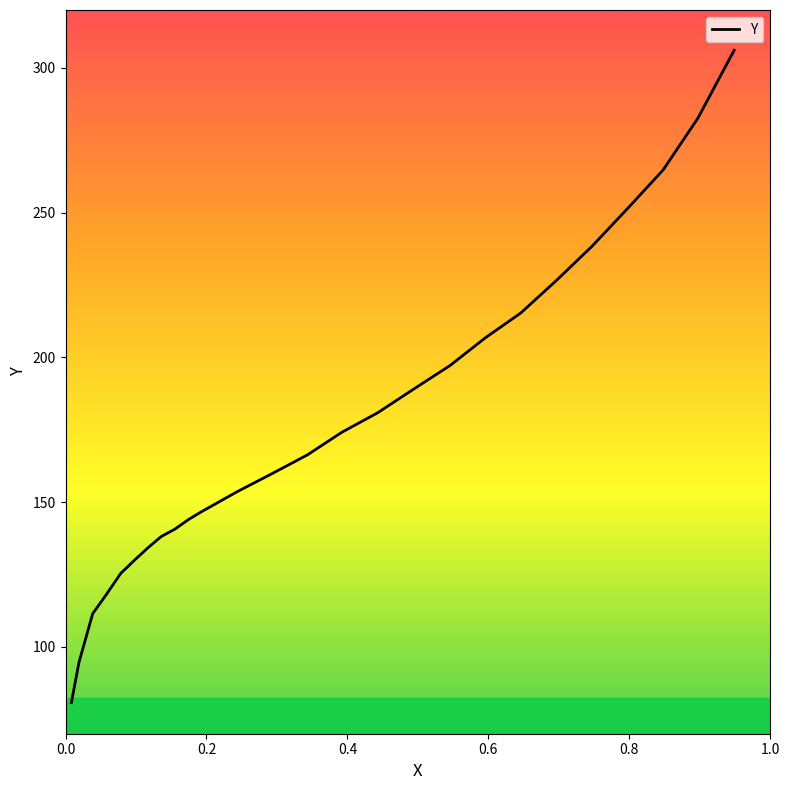

How many values exceed 166?

13